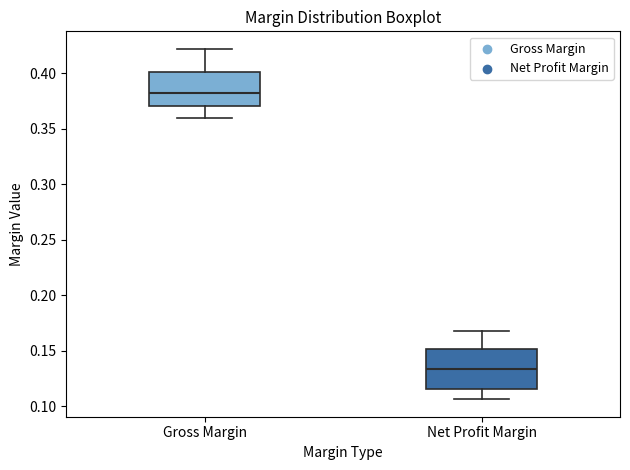

Reading left to right, read every box against the y-axis: the position of its median line, the range the box covers, and the ends of its whiskers. The values are not printed on the chart, so give them approximately, as read against the axis.

Gross Margin: median 0.380, box 0.370 to 0.400, whiskers 0.360 to 0.420
Net Profit Margin: median 0.135, box 0.115 to 0.150, whiskers 0.105 to 0.170